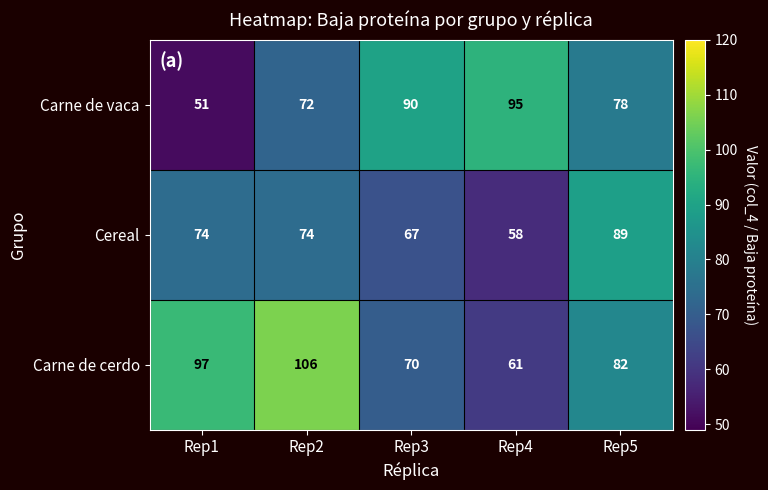

Reading right to left, extract all data points from this chart.

Carne de vaca: Rep5=78	Rep4=95	Rep3=90	Rep2=72	Rep1=51
Cereal: Rep5=89	Rep4=58	Rep3=67	Rep2=74	Rep1=74
Carne de cerdo: Rep5=82	Rep4=61	Rep3=70	Rep2=106	Rep1=97